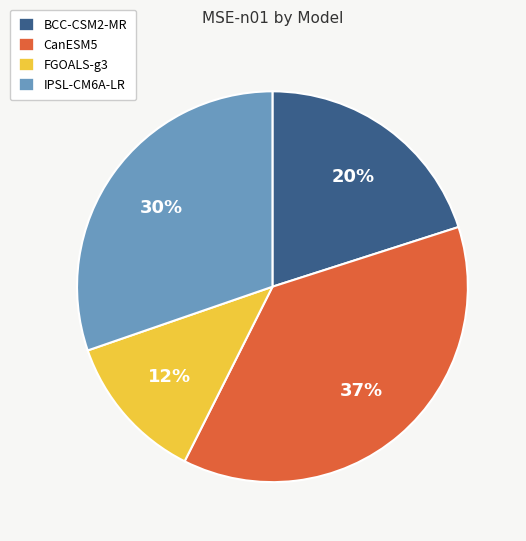

Rank the categories by value from lowest to highest.

FGOALS-g3, BCC-CSM2-MR, IPSL-CM6A-LR, CanESM5